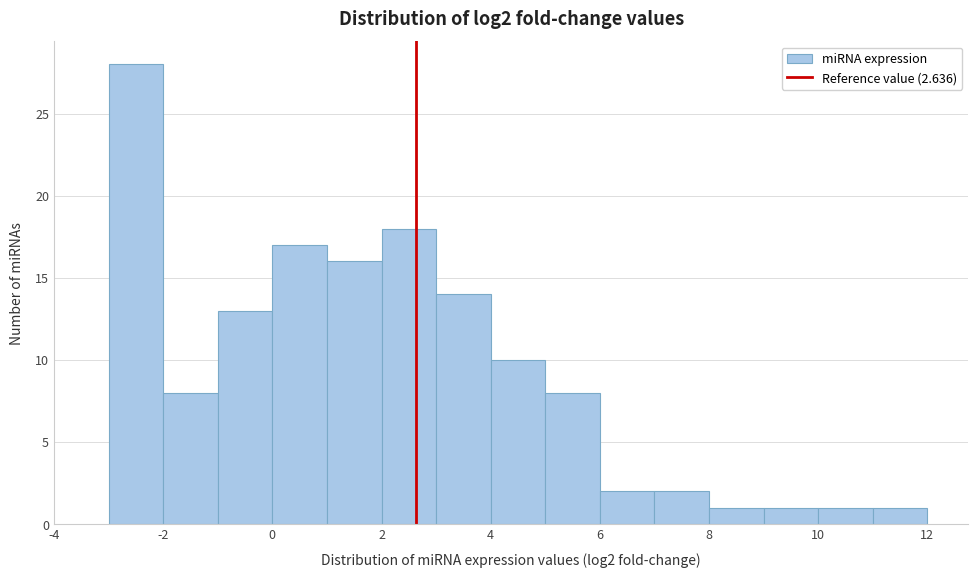

Reading left to right, transcribe this chart: for each bar, give the range it covers on the x-axis and its height. The values are not printed on the chart, so give them approximately, as read against the axis.

-3 to -2: 28
-2 to -1: 8
-1 to 0: 13
0 to 1: 17
1 to 2: 16
2 to 3: 18
3 to 4: 14
4 to 5: 10
5 to 6: 8
6 to 7: 2
7 to 8: 2
8 to 9: 1
9 to 10: 1
10 to 11: 1
11 to 12: 1